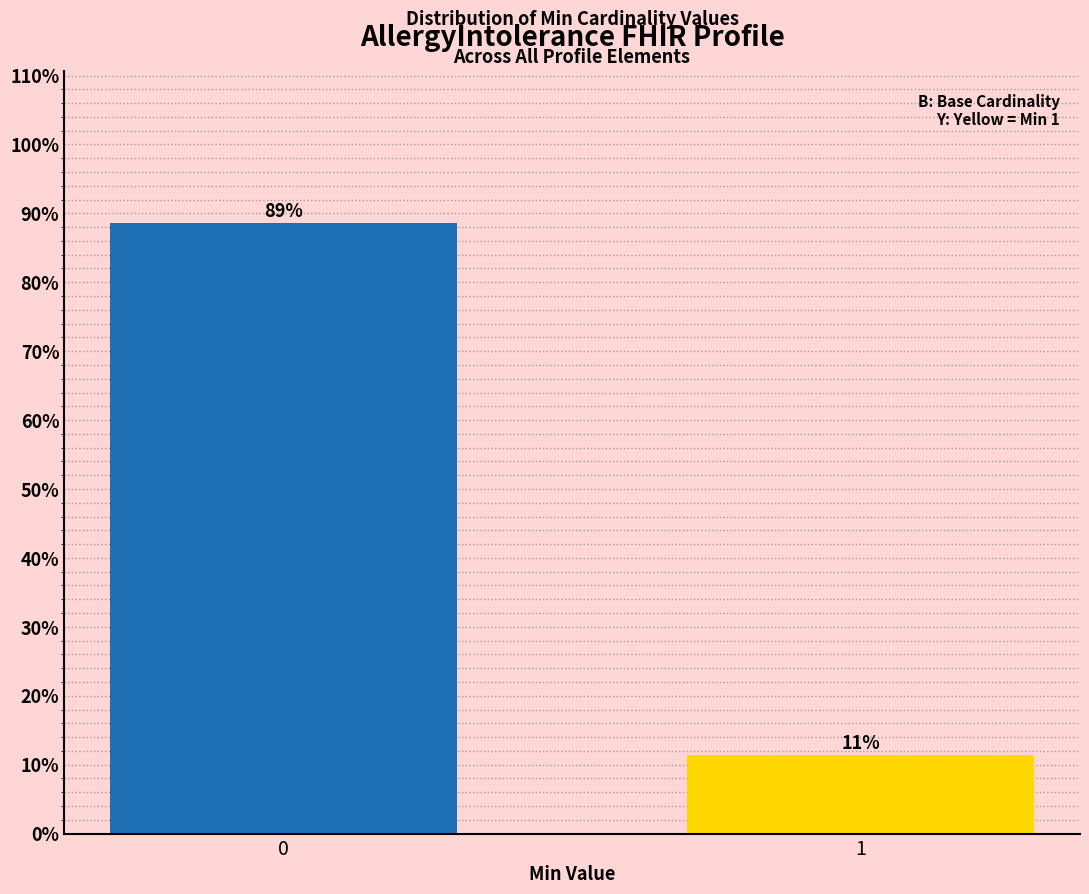

What is the greatest value displayed?

88.6